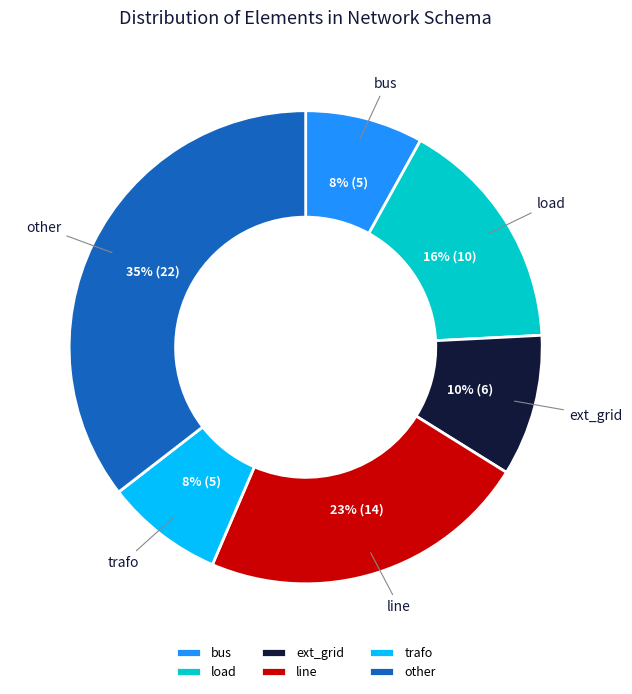

What percentage is the trafo slice, to the nearest percent?

8%